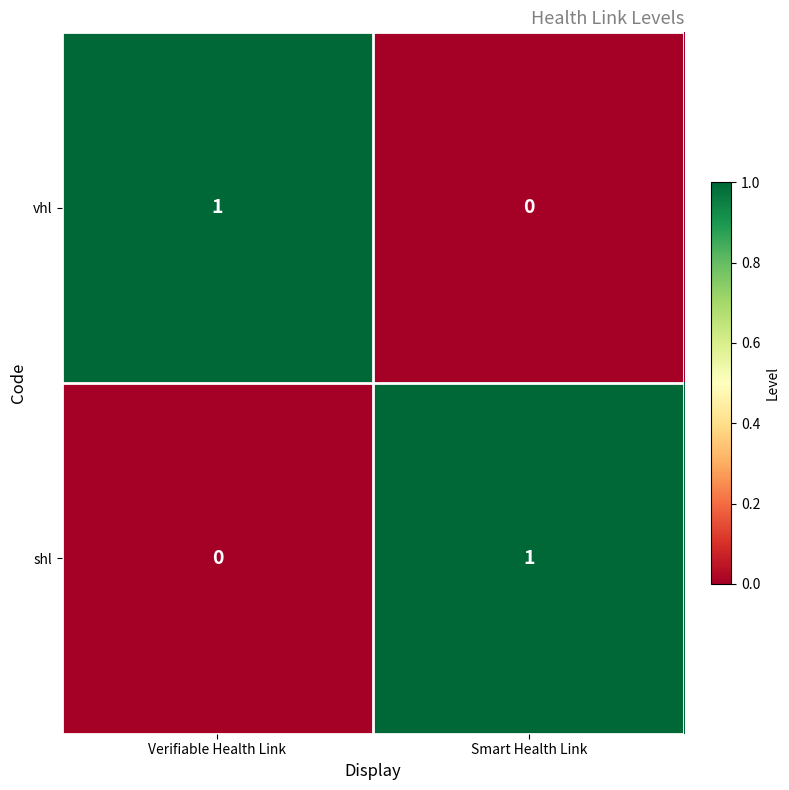

Count the number of data series in this chart.

2